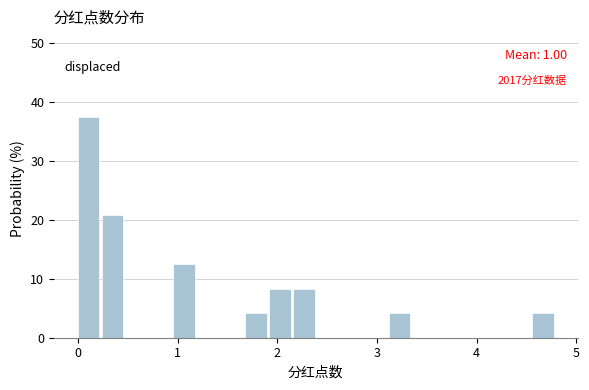

Around what value on the x-axis is the tallest bar? Give the approximate position of its centre, as read against the axis.

0.1